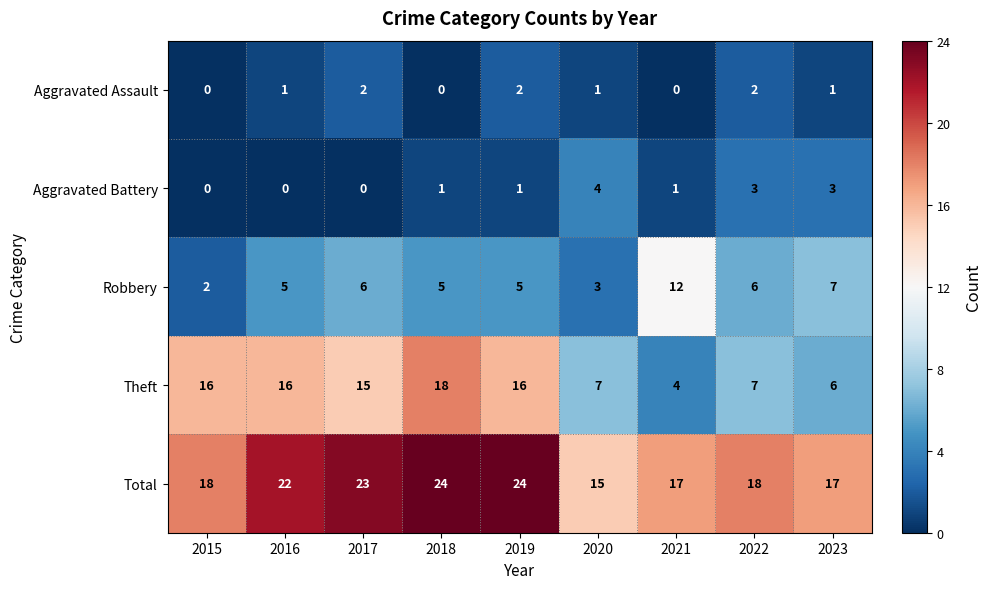

What is the sum of the Total values at 2020 and 2017?

38